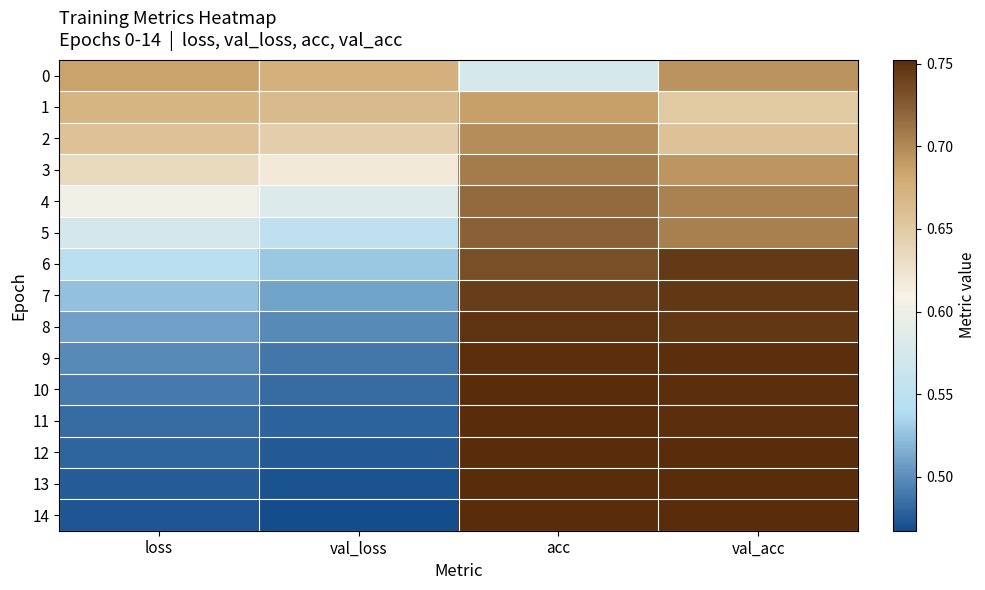

What is the total value across all series at loss?

8.3